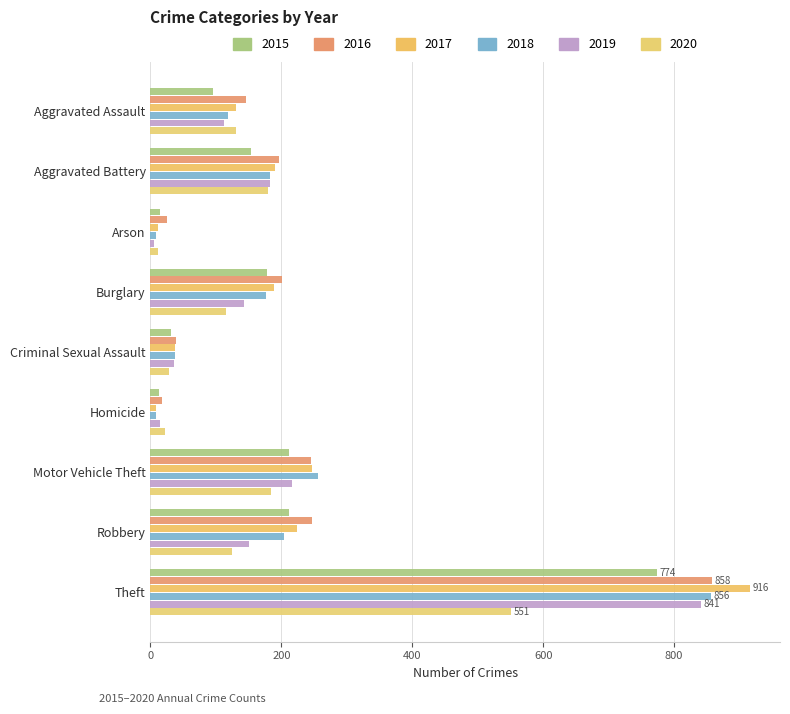

How many values in the 2020 series are below 124?

4